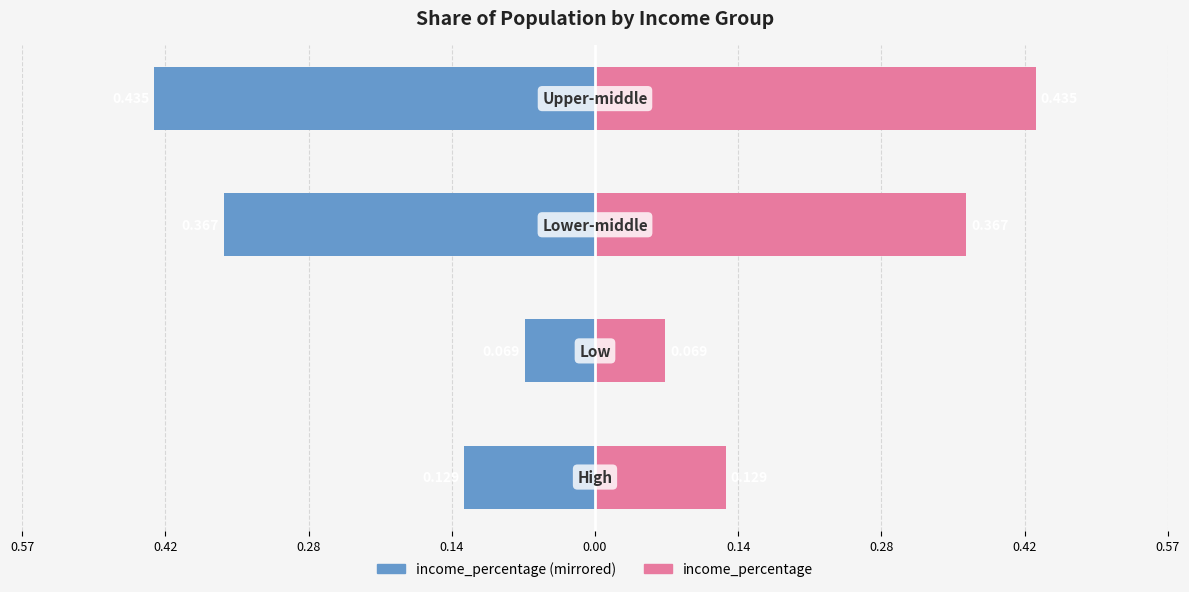

The value of income_percentage (left) at 0.28 is -0.0. True or false?

False